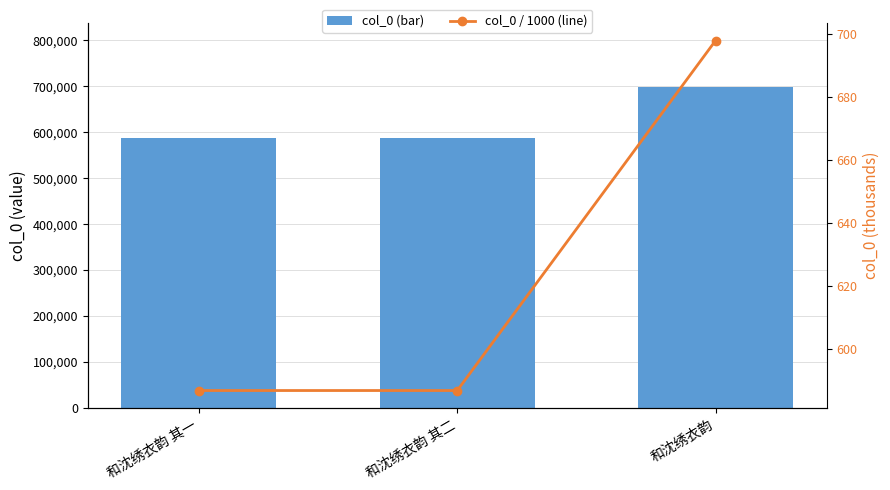

At which category does the chart reach its minimum across all series?

和沈绣衣韵 其一